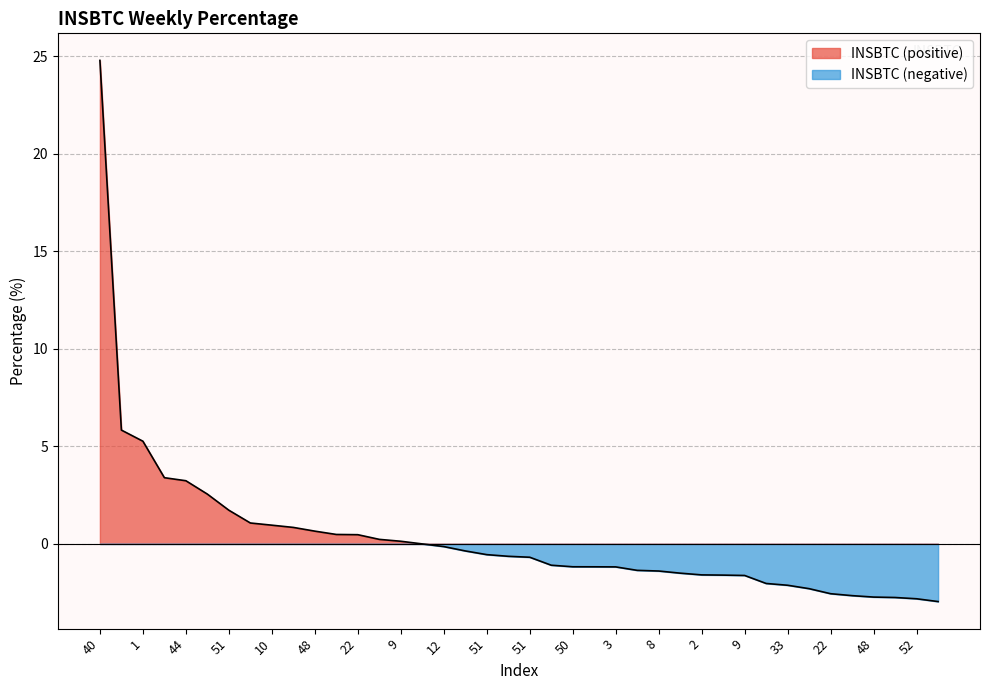

How many lines are shown in the chart?

2